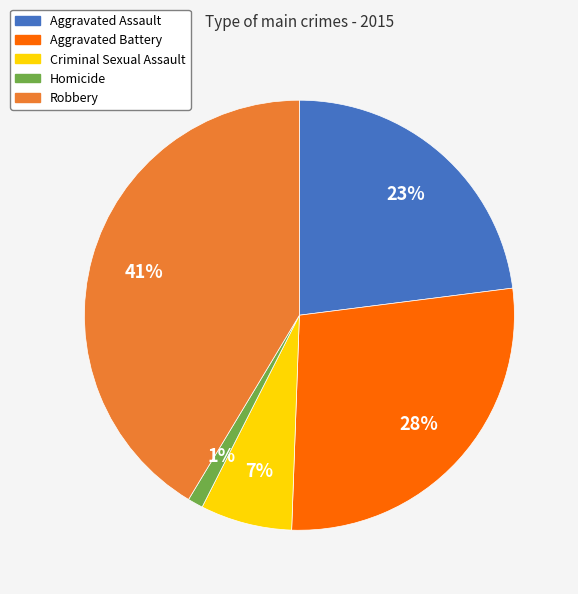

Rank the categories by value from highest to lowest.

Robbery, Aggravated Battery, Aggravated Assault, Criminal Sexual Assault, Homicide